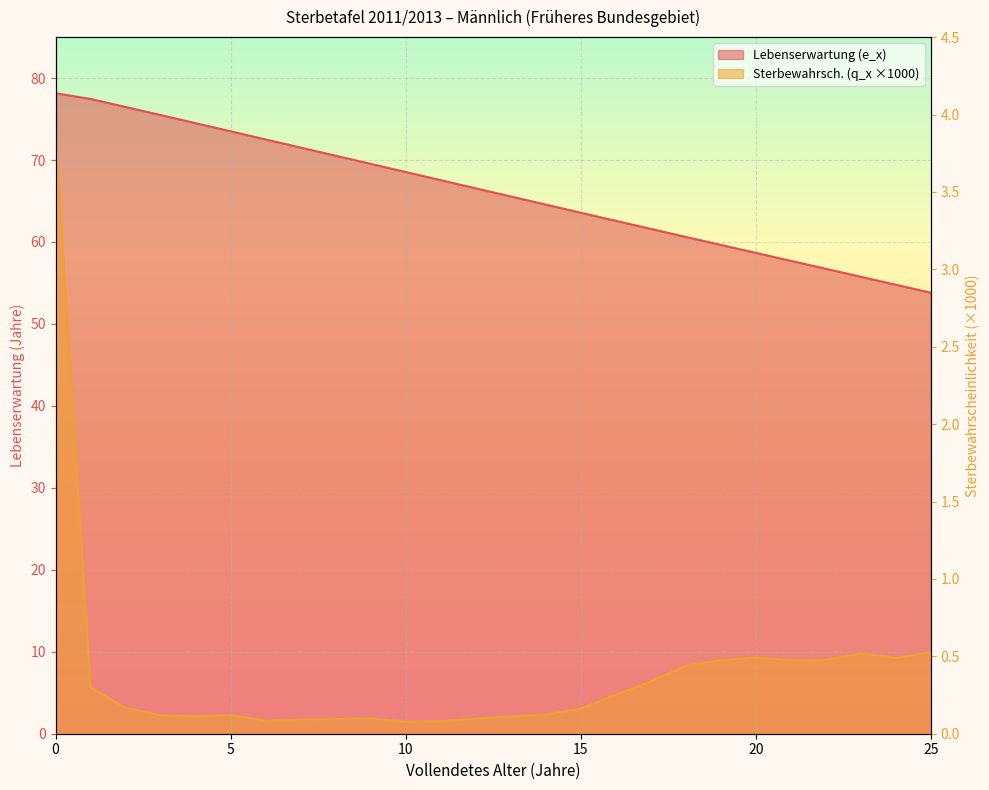

Where is Sterbewahrscheinlichkeit (q_x, x1000) nearest to the value 1?

25